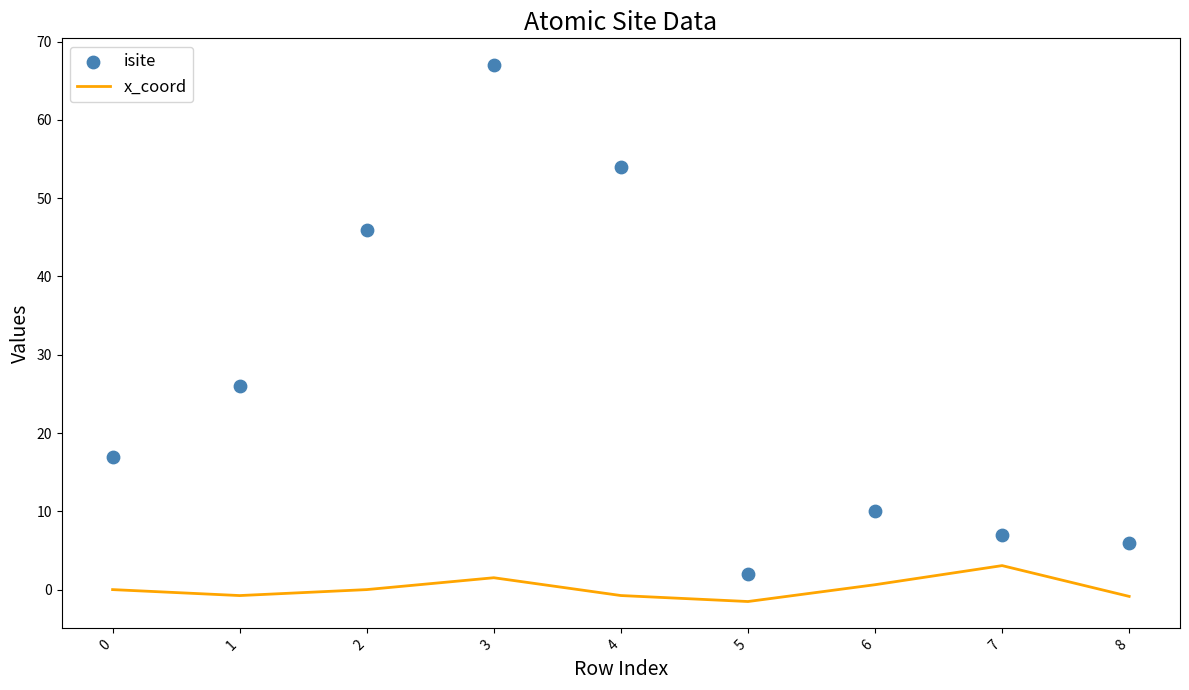

Which series has the largest total across all categories?

isite